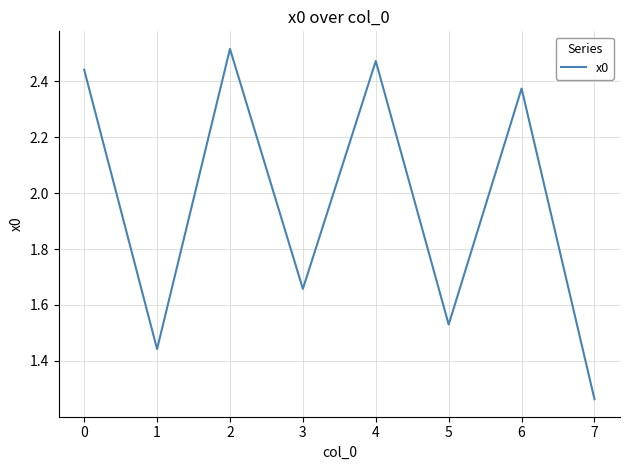

Which category has the lowest value across all series?

7